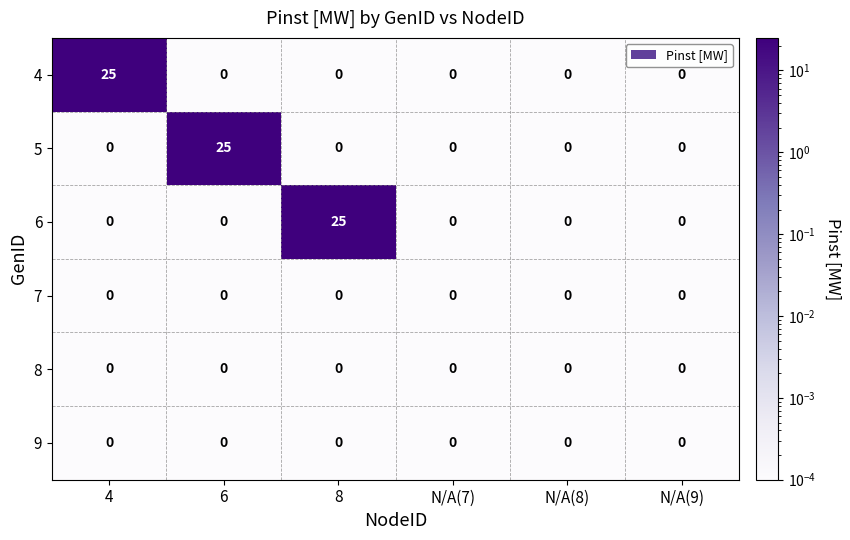

At how many categories does at least one series exceed 14?

3